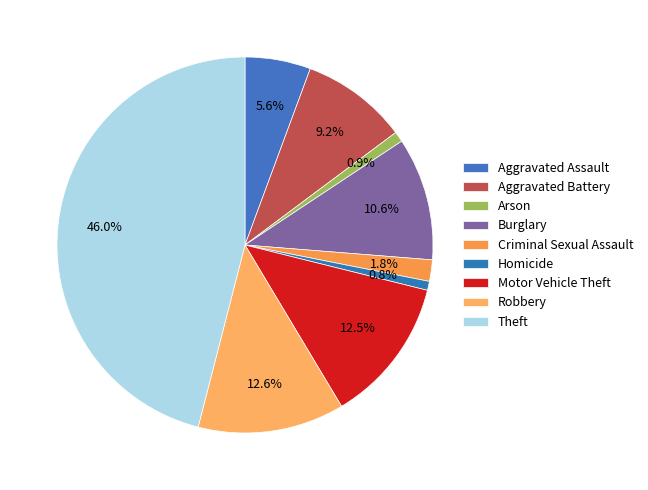

To the nearest percent, what is the difference between the largest and smallest slice percentages?

45%